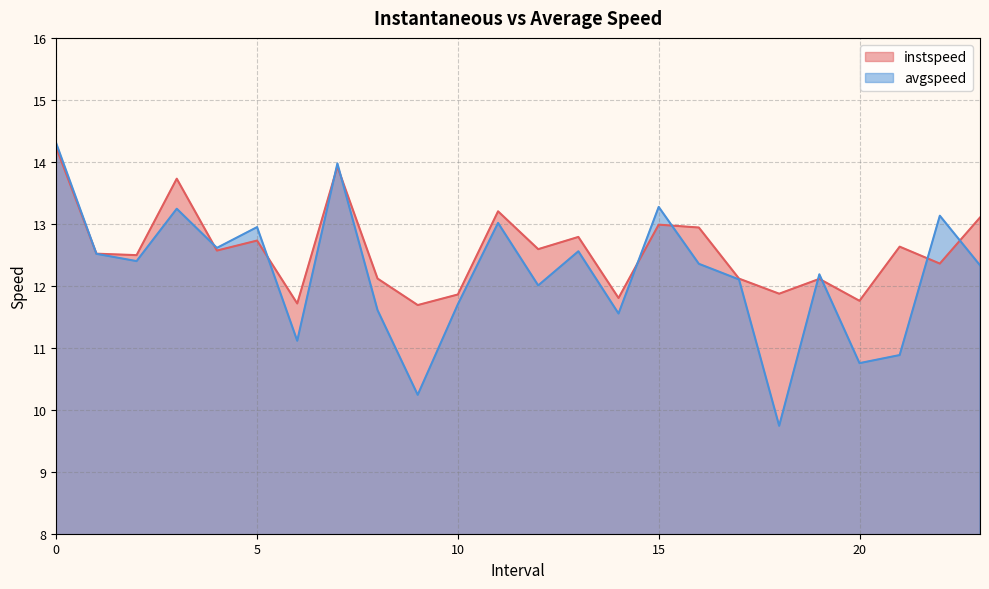

What is the value of the avgspeed point at the 2nd from the left?

12.5